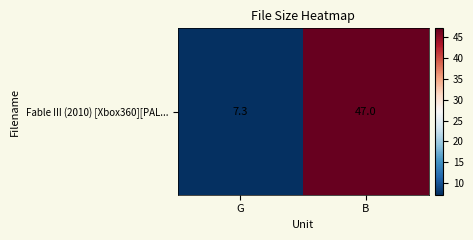

What is the ratio of the value at G to the value at B?

0.2